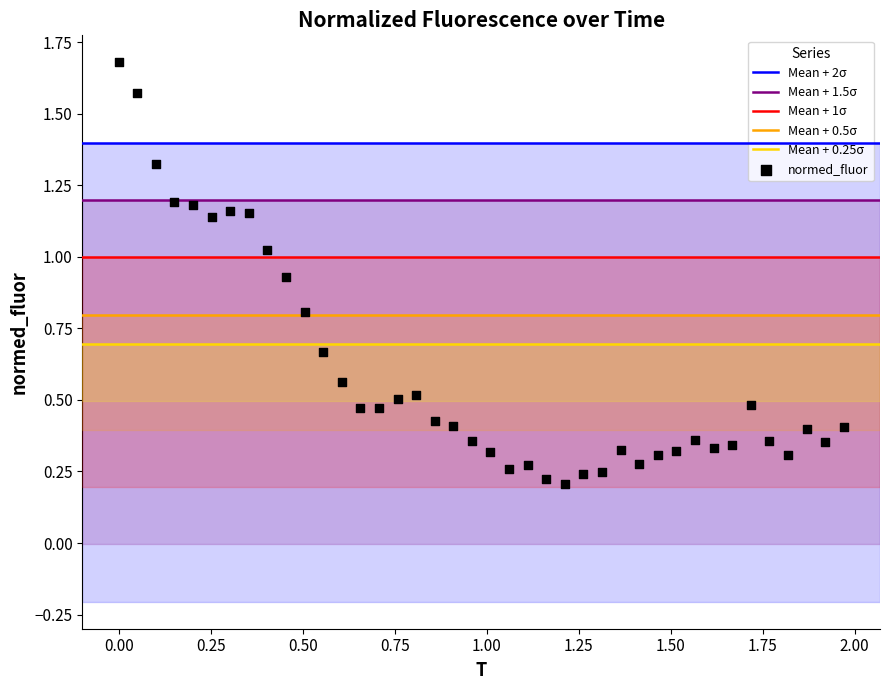

What is the range of X values (max minus min)?

2.0